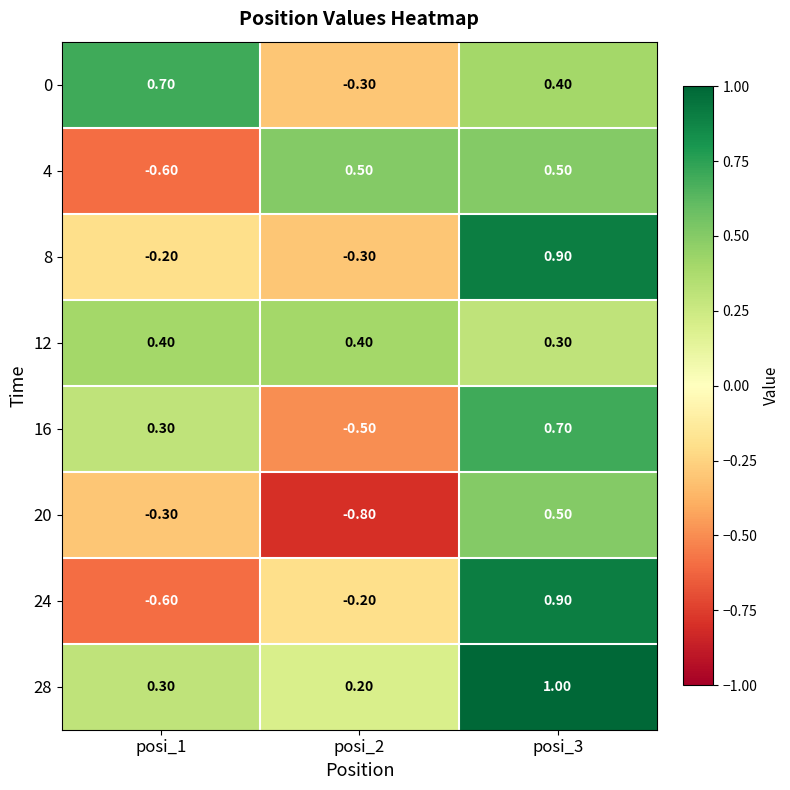

Between posi_1 and posi_3, which series saw the biggest shift?

24